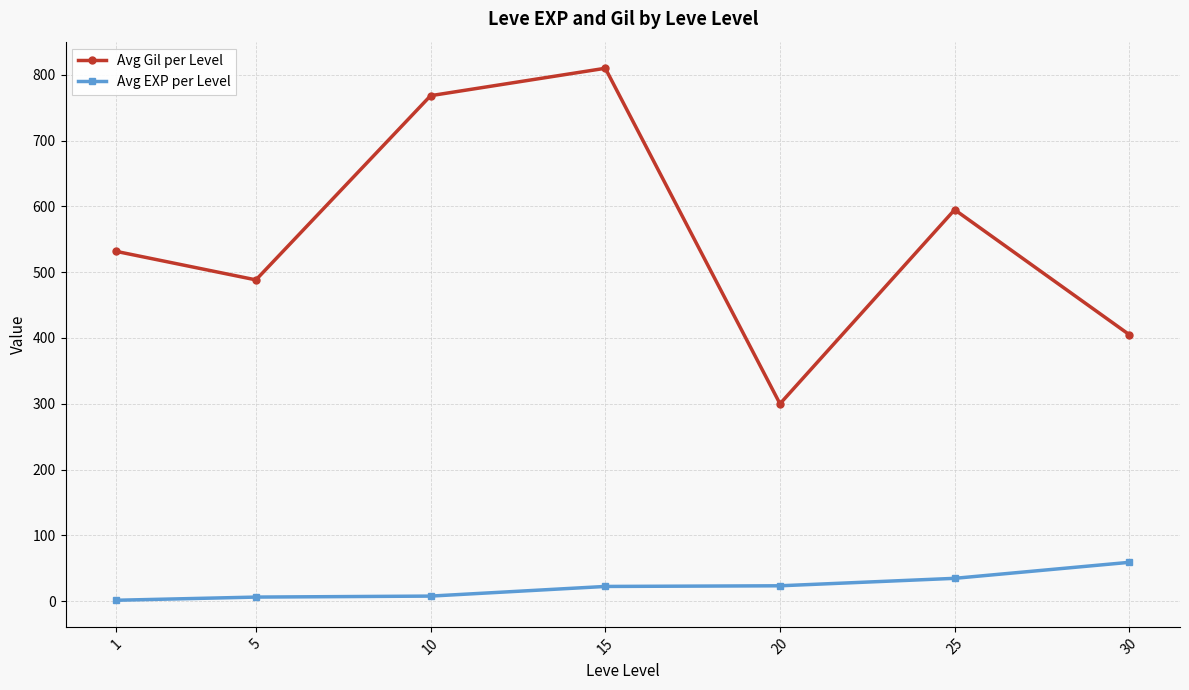

What are all the series names shown in the legend?

Avg Gil per Level, Avg EXP per Level